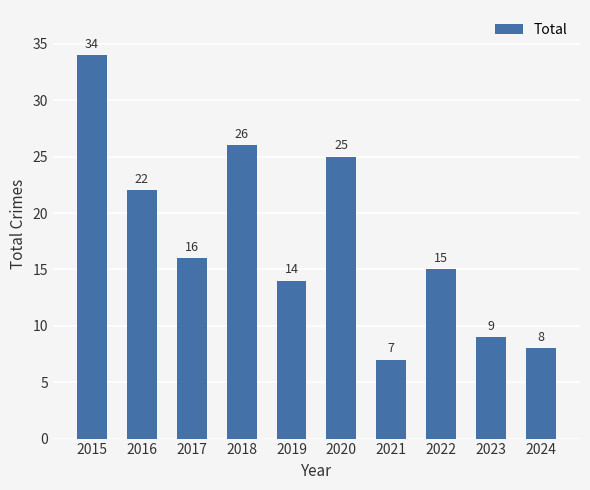

Reading left to right, list all the values displayed in this chart.

2015=34	2016=22	2017=16	2018=26	2019=14	2020=25	2021=7	2022=15	2023=9	2024=8